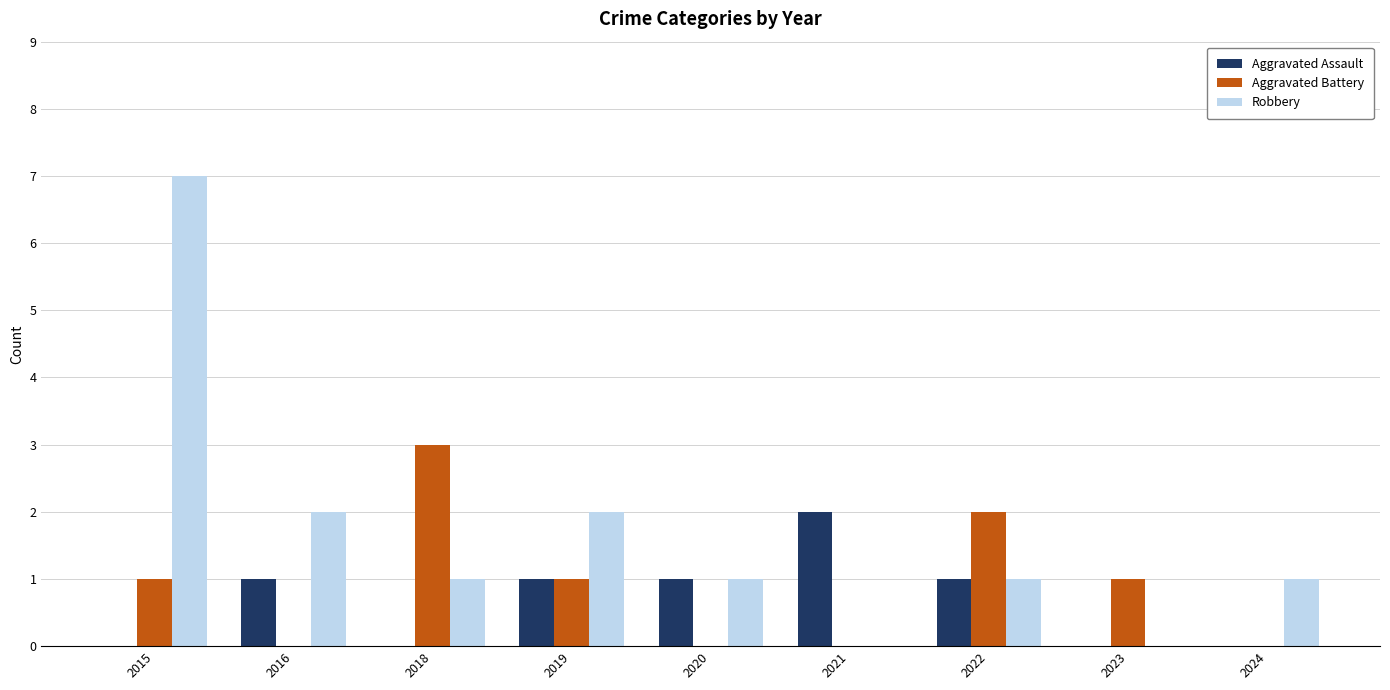

What is the sum of all Aggravated Assault values?

6